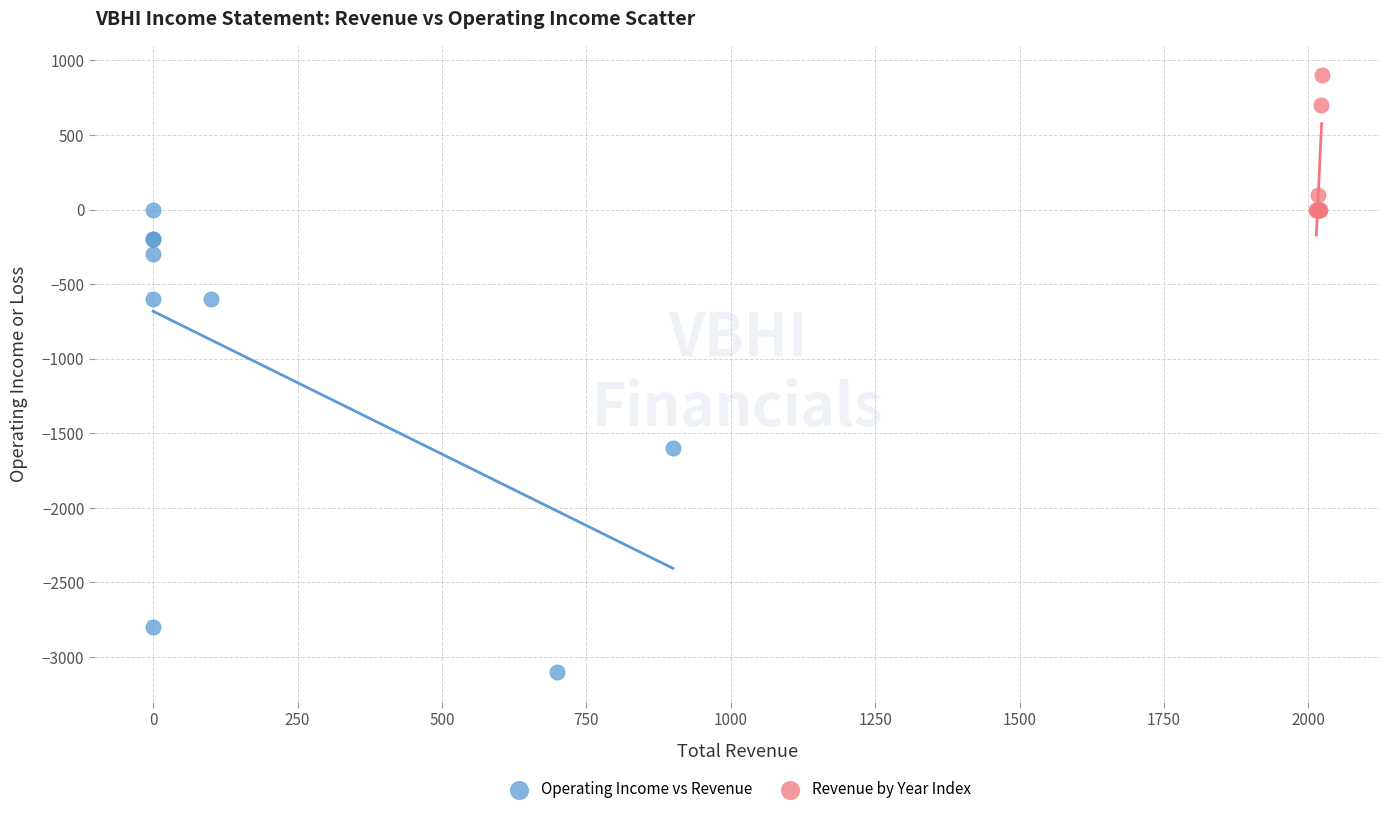

Which series reaches the minimum Y coordinate?

Operating Income vs Revenue